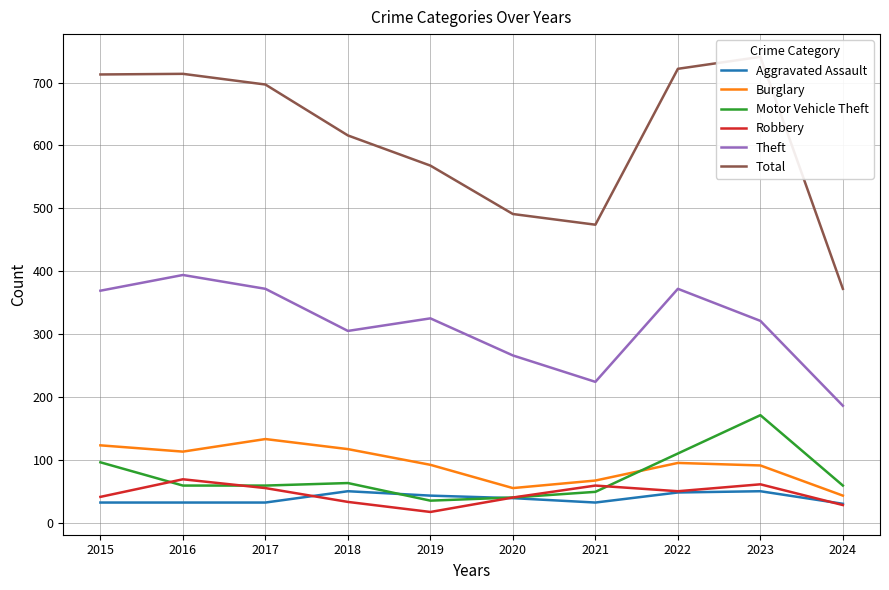

What is the difference between the maximum and minimum values in the Aggravated Assault series?

20